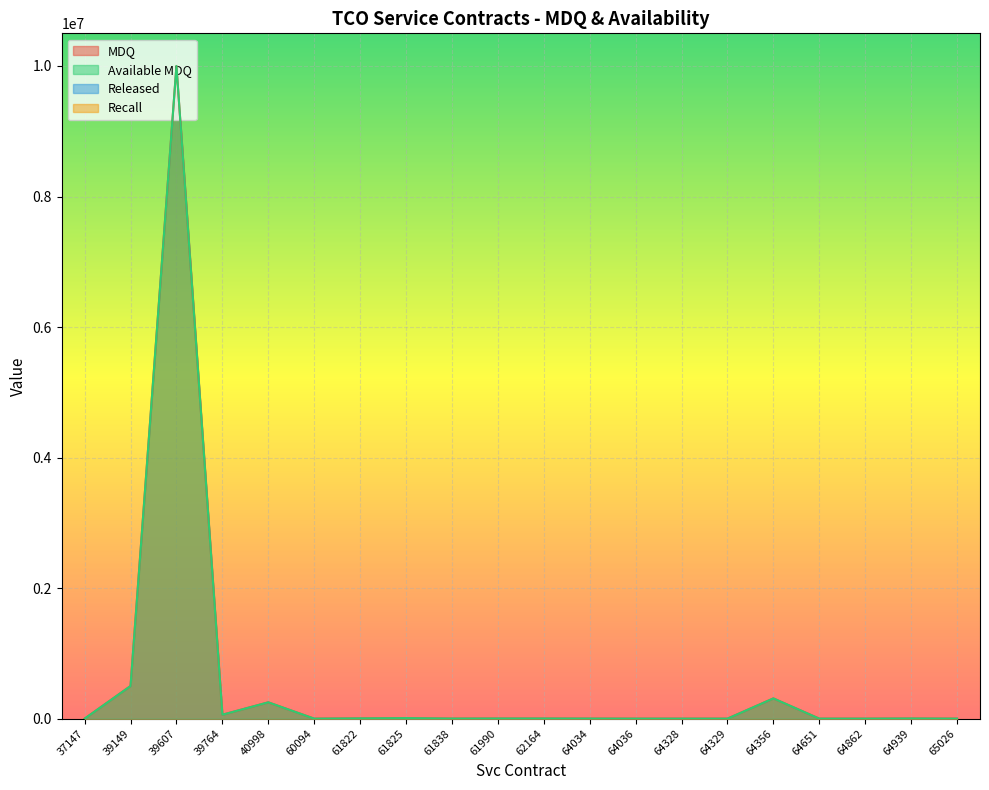

In Available MDQ, how many points are higher than both neighbors (excluding endpoints)?

6